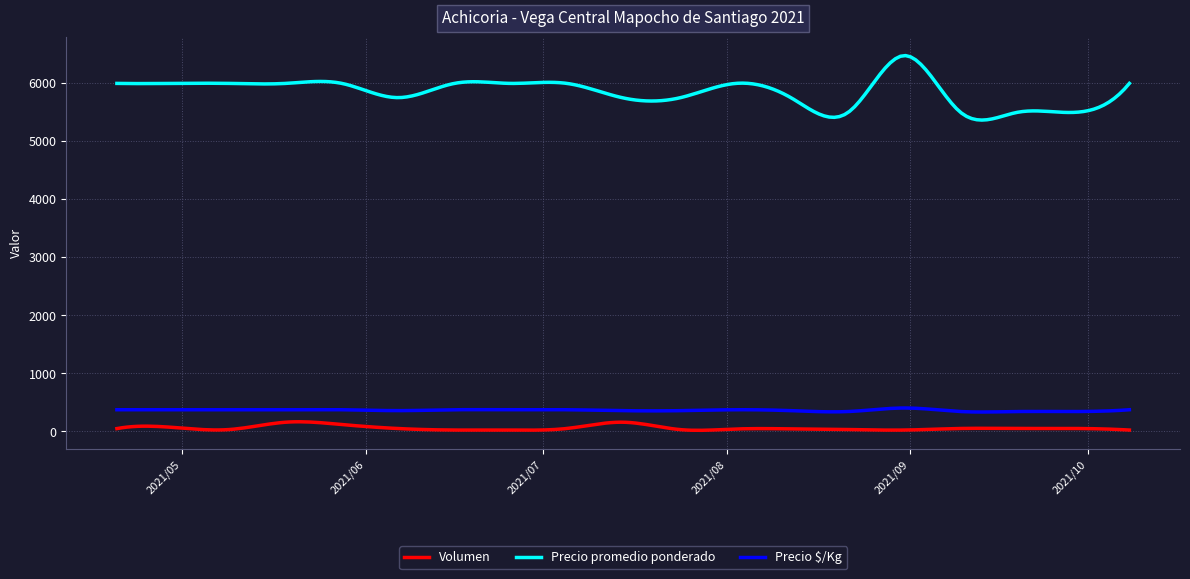

What is the minimum value for Precio $/Kg?

335.8